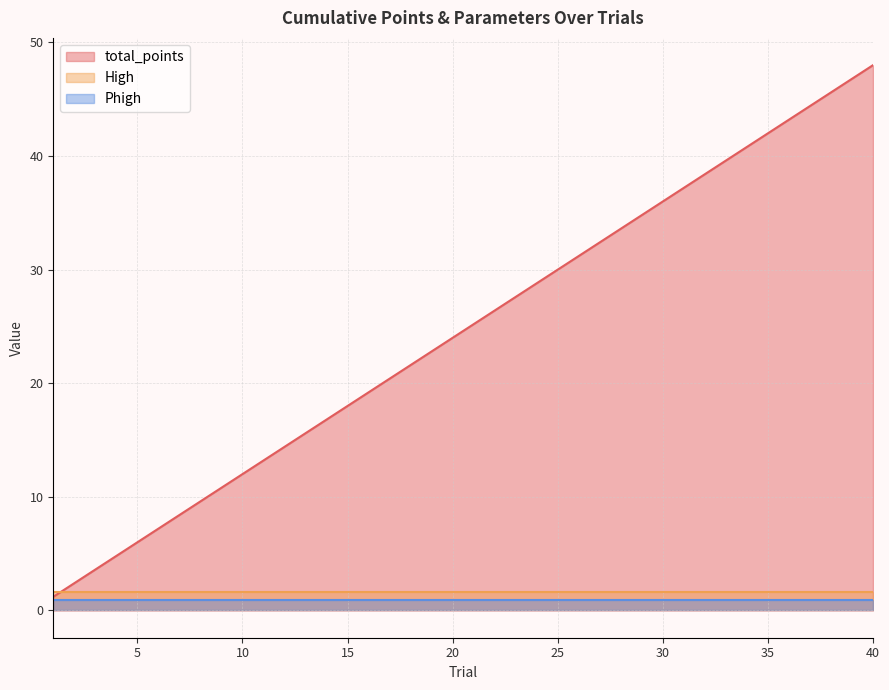

True or false: Phigh has a value of 0.5 at 3.

False